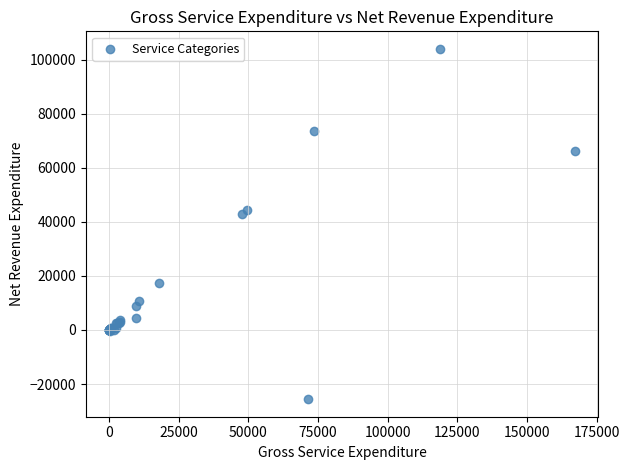

What Y value in the scatter plot is closest to 39190?

43078